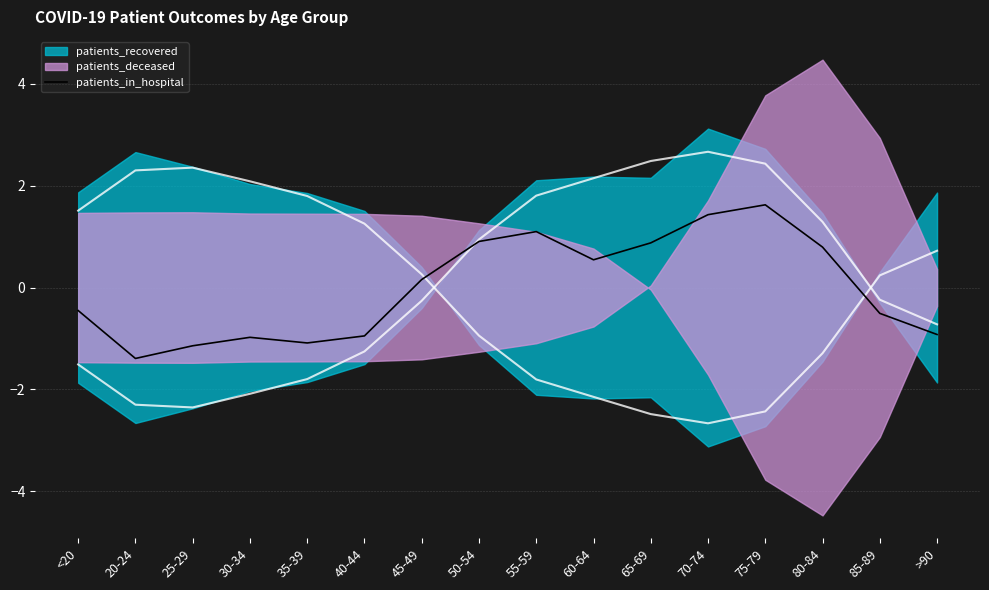

True or false: patients_in_hospital has a value of -1.1 at 35-39.

True